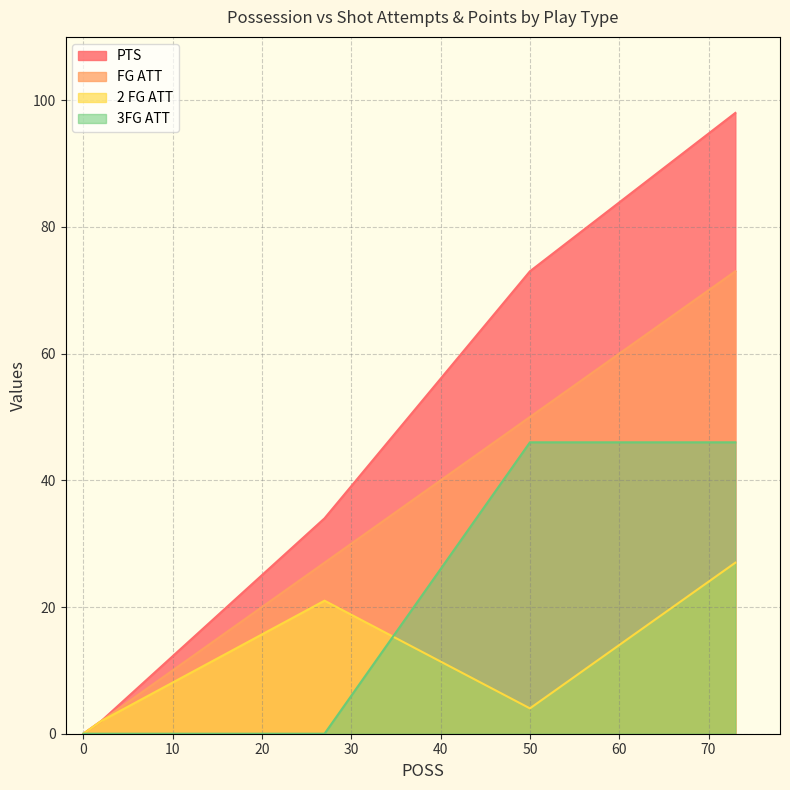

Which series has the widest spread of values?

PTS